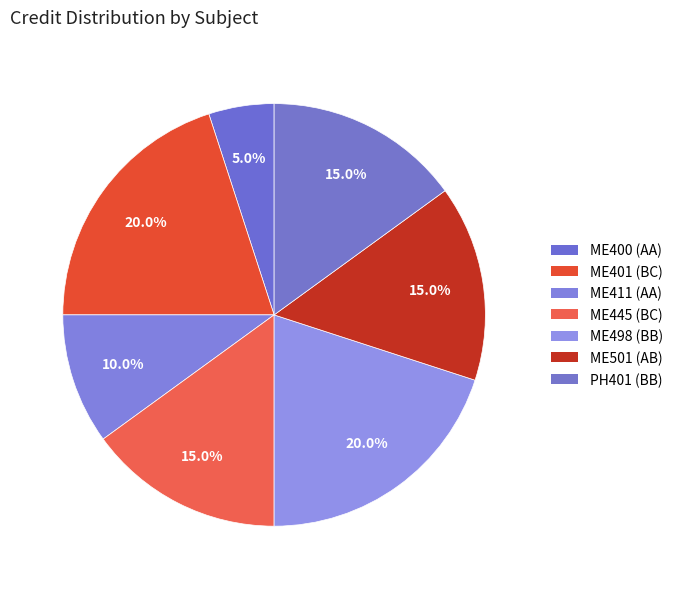

The ME445 (BC) slice represents 8% of the pie. True or false?

False